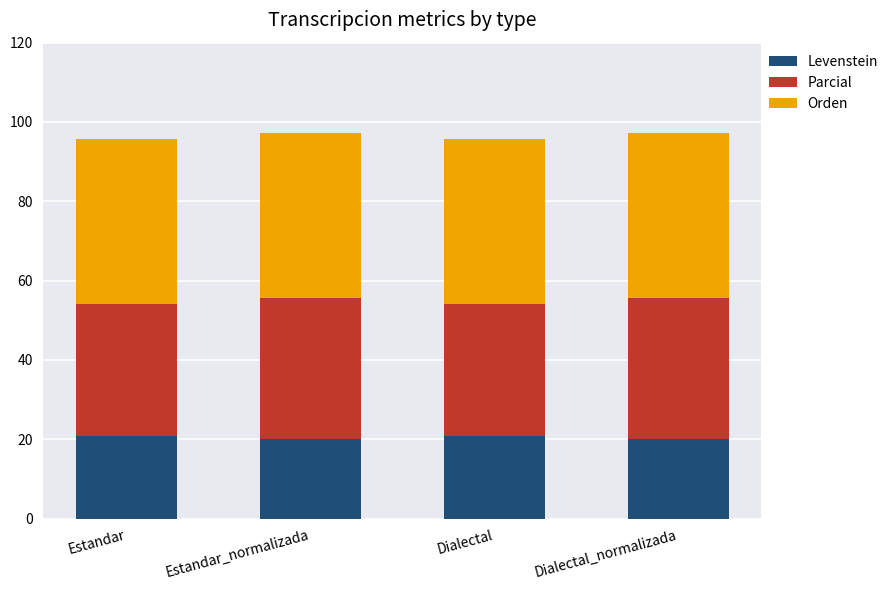

What is the maximum value for Levenstein?

20.7